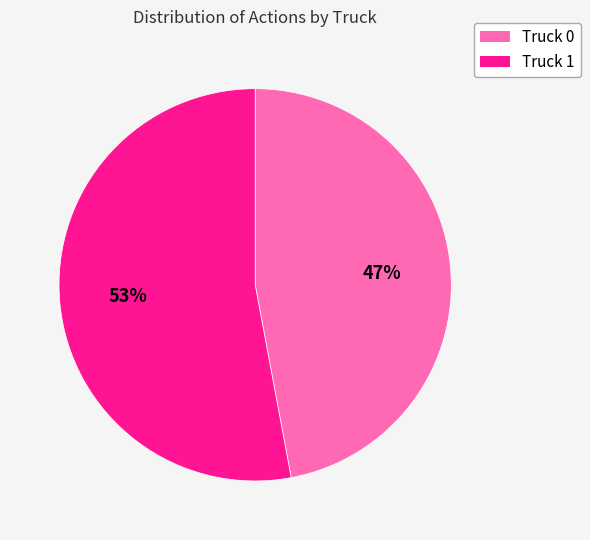

Does any single category account for the majority?

Yes